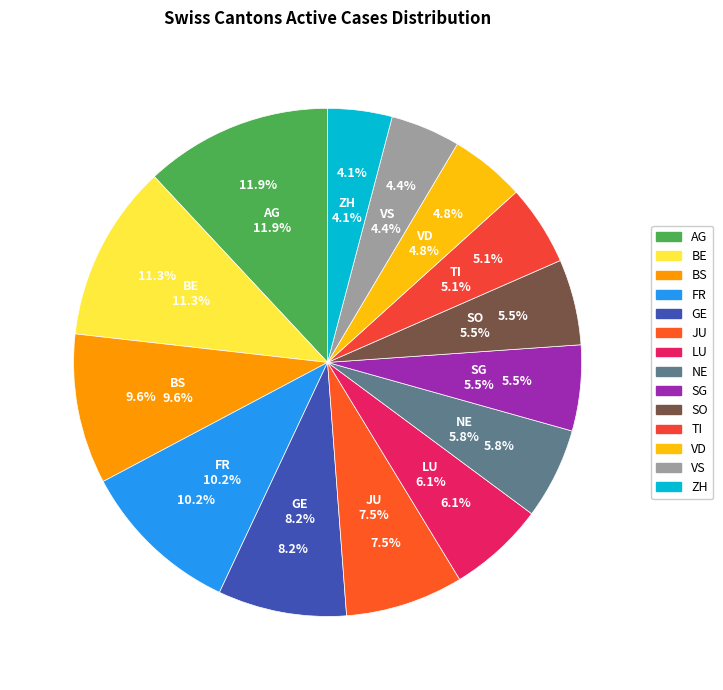

To the nearest percent, what portion does SG represent?

5%